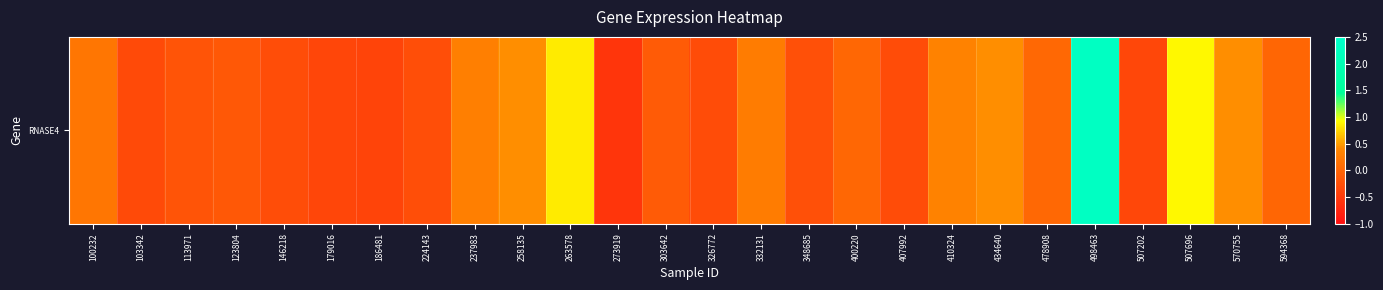

The value at 434640 is 0.1. True or false?

False